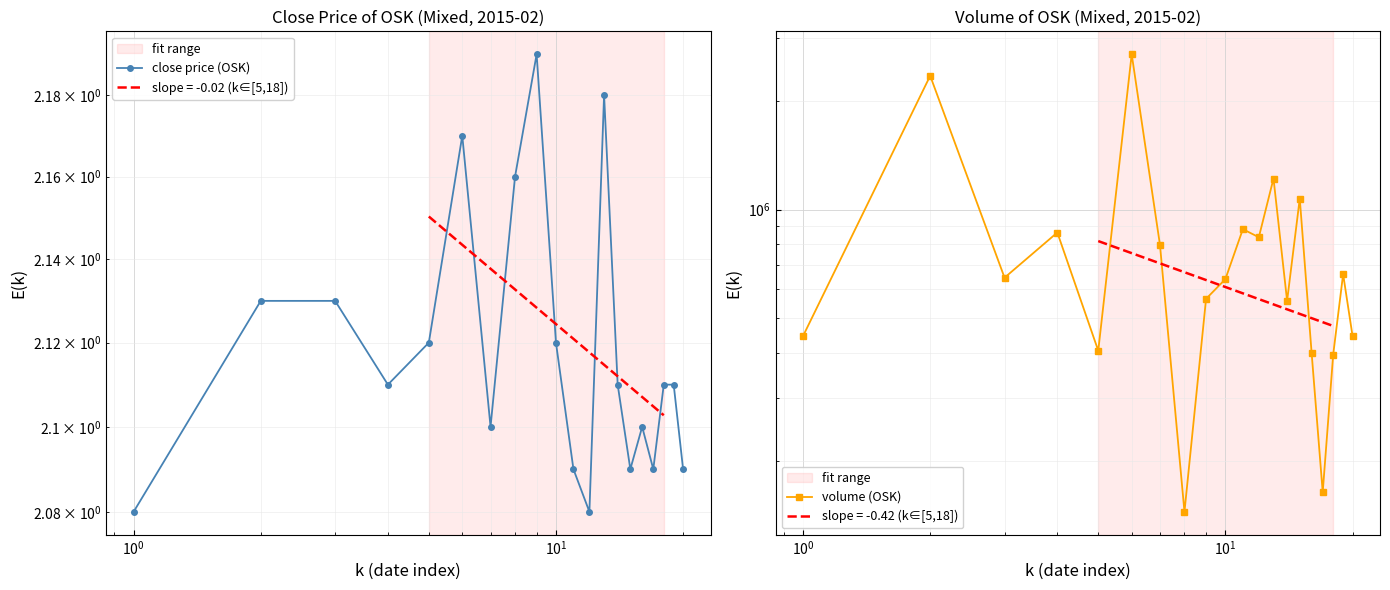

In close price (OSK), how many points are lower than both neighbors (excluding endpoints)?

5